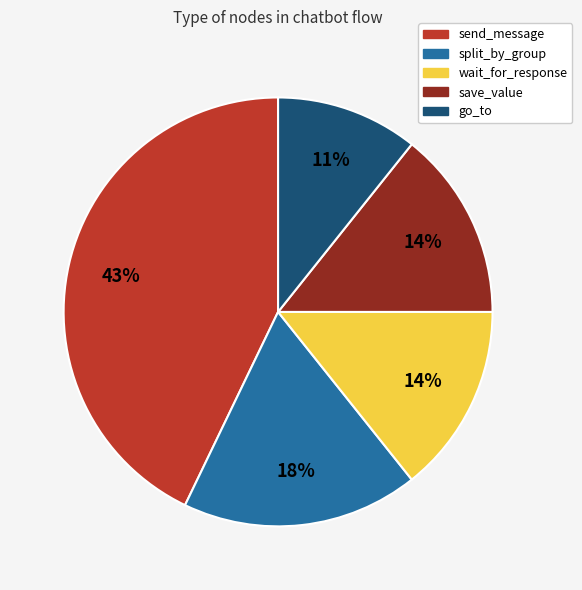

Is the sum of split_by_group and send_message greater than half?

Yes